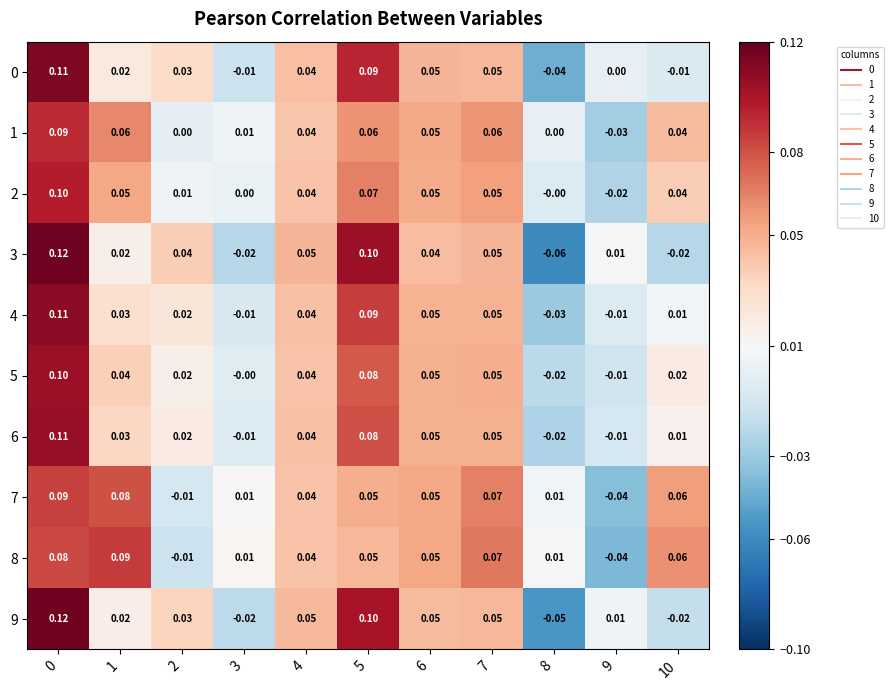

Is the value of 6 at 10 greater than the value of 9 at 7?

No